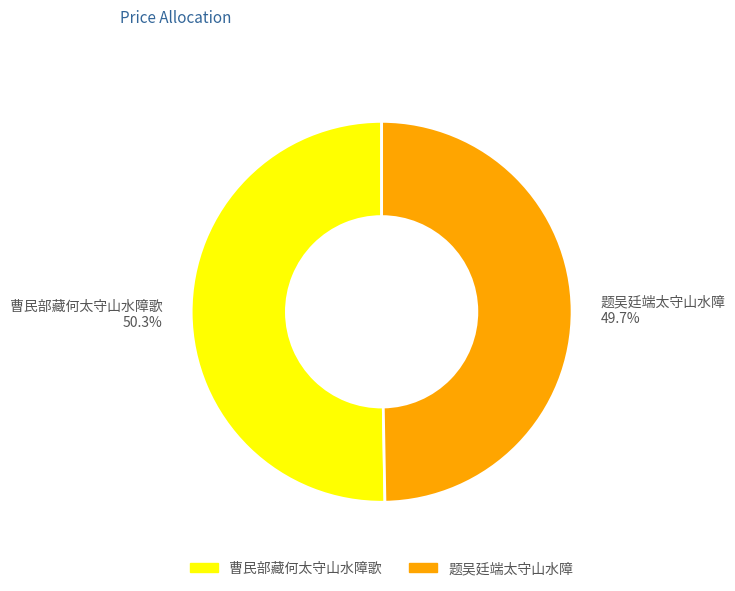

The 题吴廷端太守山水障 slice represents 50% of the pie. True or false?

True